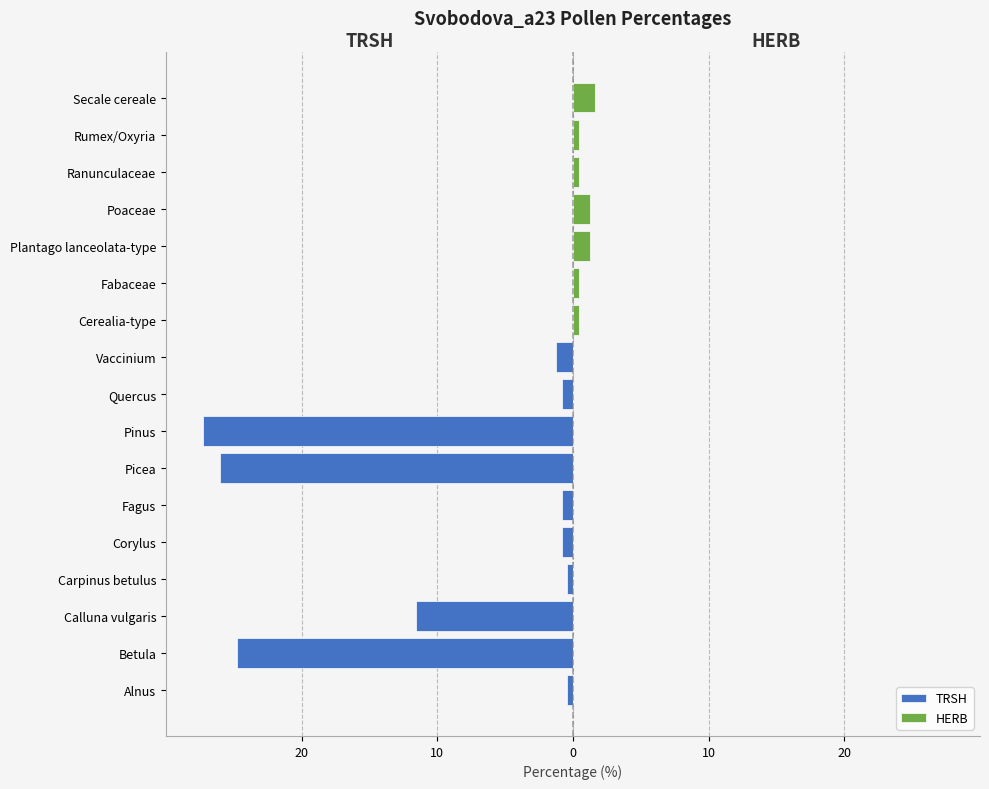

Is it true that HERB equals 0.0 at Corylus?

True